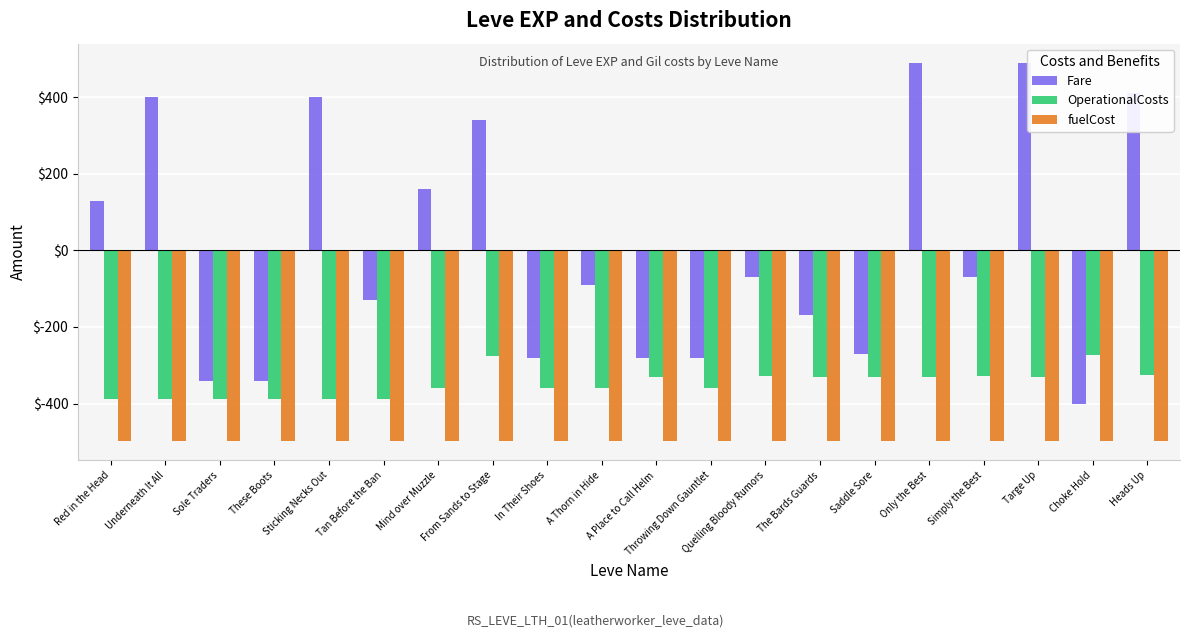

What is the label of the 3rd bar from the left?

Sole Traders